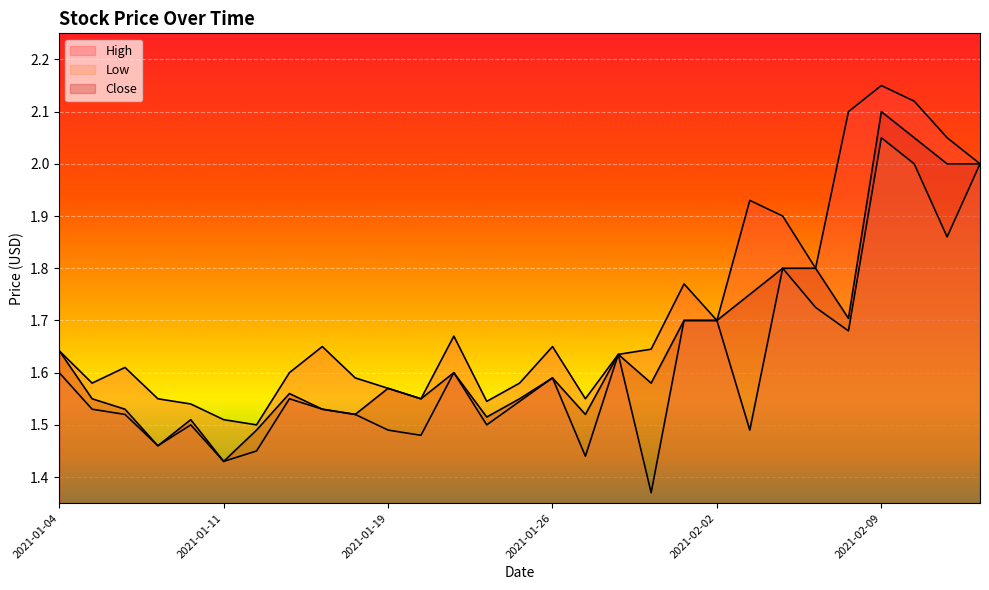

At which category does Low reach its first local valley?

2021-01-07